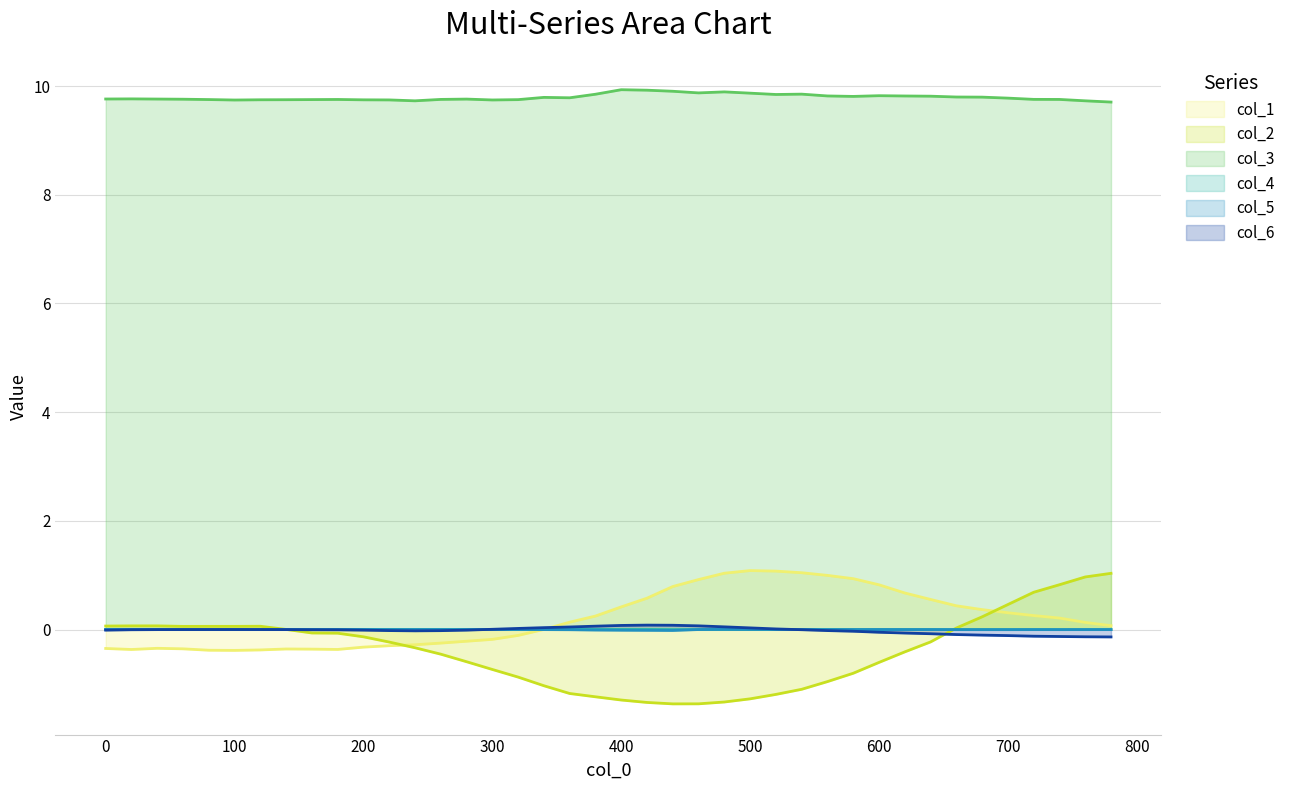

Reading left to right, what are all the values shown in this chart?

col_1: 0=-0.3	20=-0.4	40=-0.3	60=-0.4	80=-0.4	100=-0.4	120=-0.4	140=-0.4	160=-0.4	180=-0.4	200=-0.3	220=-0.3	240=-0.3	260=-0.2	280=-0.2	300=-0.2	320=-0.1	340=0.0	360=0.1	380=0.2	400=0.4	420=0.6	440=0.8	460=0.9	480=1.0	500=1.1	520=1.1	540=1.0	560=1.0	580=0.9	600=0.8	620=0.7	640=0.6	660=0.4	680=0.4	700=0.3	720=0.3	740=0.2	760=0.1	780=0.1
col_2: 0=0.1	20=0.1	40=0.1	60=0.1	80=0.1	100=0.1	120=0.1	140=0.0	160=-0.1	180=-0.1	200=-0.1	220=-0.2	240=-0.3	260=-0.5	280=-0.6	300=-0.7	320=-0.9	340=-1.0	360=-1.2	380=-1.2	400=-1.3	420=-1.3	440=-1.4	460=-1.4	480=-1.3	500=-1.3	520=-1.2	540=-1.1	560=-1.0	580=-0.8	600=-0.6	620=-0.4	640=-0.2	660=0.0	680=0.2	700=0.5	720=0.7	740=0.8	760=1.0	780=1.0
col_3: 0=9.8	20=9.8	40=9.8	60=9.8	80=9.8	100=9.7	120=9.7	140=9.7	160=9.8	180=9.8	200=9.7	220=9.7	240=9.7	260=9.8	280=9.8	300=9.7	320=9.7	340=9.8	360=9.8	380=9.8	400=9.9	420=9.9	440=9.9	460=9.9	480=9.9	500=9.9	520=9.8	540=9.9	560=9.8	580=9.8	600=9.8	620=9.8	640=9.8	660=9.8	680=9.8	700=9.8	720=9.8	740=9.8	760=9.7	780=9.7
col_4: 0=0.0	20=0.0	40=0.0	60=0.0	80=0.0	100=0.0	120=0.0	140=0.0	160=0.0	180=0.0	200=0.0	220=0.0	240=0.0	260=0.0	280=0.0	300=0.0	320=0.0	340=0.0	360=0.0	380=0.0	400=0.0	420=0.0	440=-0.0	460=-0.0	480=0.0	500=0.0	520=0.0	540=0.0	560=-0.0	580=-0.0	600=-0.0	620=-0.0	640=-0.0	660=-0.0	680=-0.0	700=-0.0	720=-0.0	740=-0.0	760=-0.0	780=-0.0
col_5: 0=0.0	20=0.0	40=-0.0	60=-0.0	80=-0.0	100=-0.0	120=-0.0	140=-0.0	160=-0.0	180=-0.0	200=-0.0	220=-0.0	240=-0.0	260=-0.0	280=-0.0	300=-0.0	320=-0.0	340=-0.0	360=-0.0	380=-0.0	400=-0.0	420=-0.0	440=-0.0	460=-0.0	480=0.0	500=0.0	520=-0.0	540=-0.0	560=-0.0	580=-0.0	600=-0.0	620=-0.0	640=-0.0	660=-0.0	680=-0.0	700=-0.0	720=-0.0	740=-0.0	760=-0.0	780=-0.0
col_6: 0=-0.0	20=-0.0	40=-0.0	60=-0.0	80=-0.0	100=-0.0	120=-0.0	140=-0.0	160=-0.0	180=-0.0	200=-0.0	220=-0.0	240=-0.0	260=-0.0	280=-0.0	300=0.0	320=0.0	340=0.0	360=0.0	380=0.1	400=0.1	420=0.1	440=0.1	460=0.1	480=0.0	500=0.0	520=0.0	540=-0.0	560=-0.0	580=-0.0	600=-0.1	620=-0.1	640=-0.1	660=-0.1	680=-0.1	700=-0.1	720=-0.1	740=-0.1	760=-0.1	780=-0.1